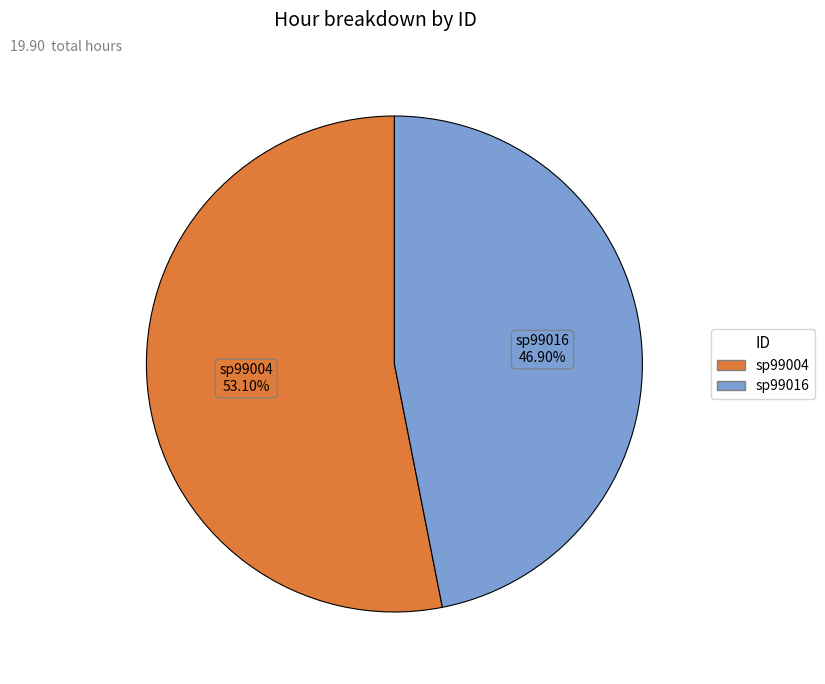

What is the ratio of the value at sp99016 to the value at sp99004?

0.9